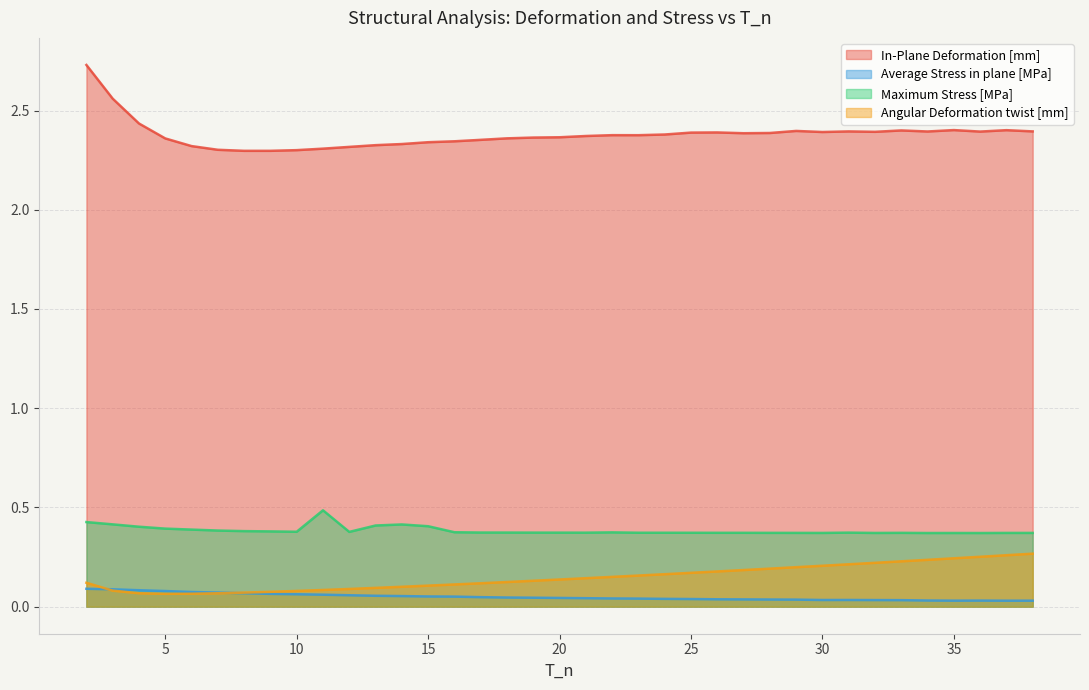

Which category has the highest value across all series?

2